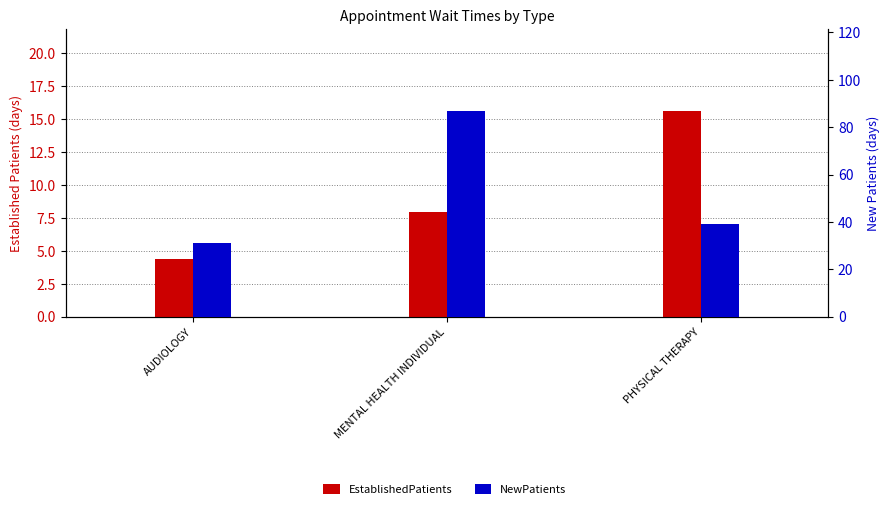

Does the chart contain any negative values?

No